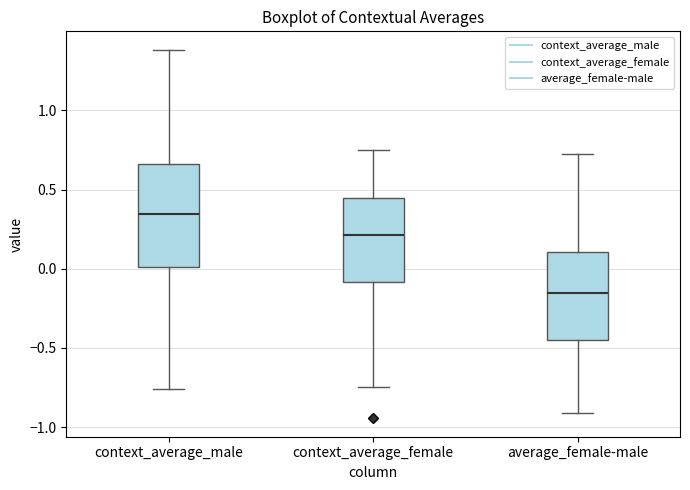

Which box's median line is the highest?

context_average_male